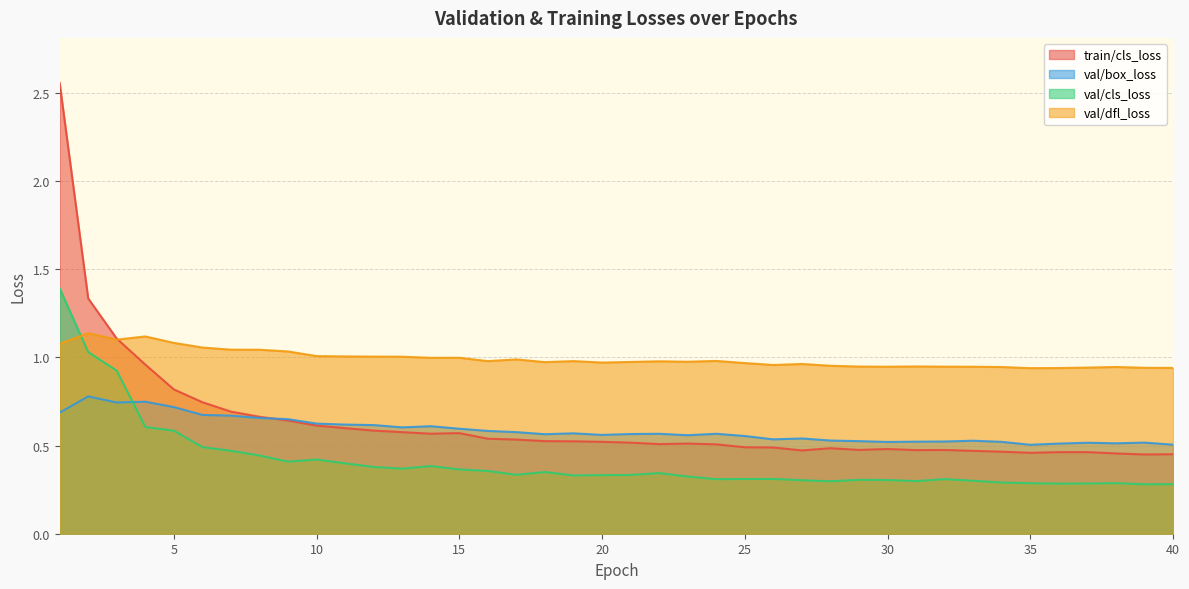

What is the difference between the highest and lowest values at 19?

0.6